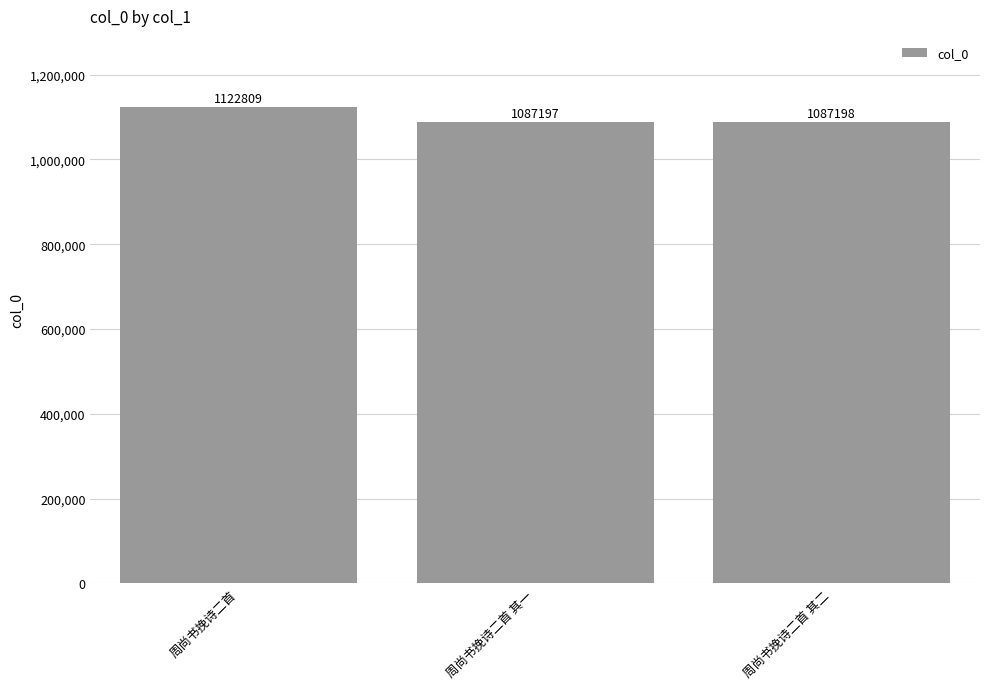

What is the difference between the maximum and second lowest values?

35611